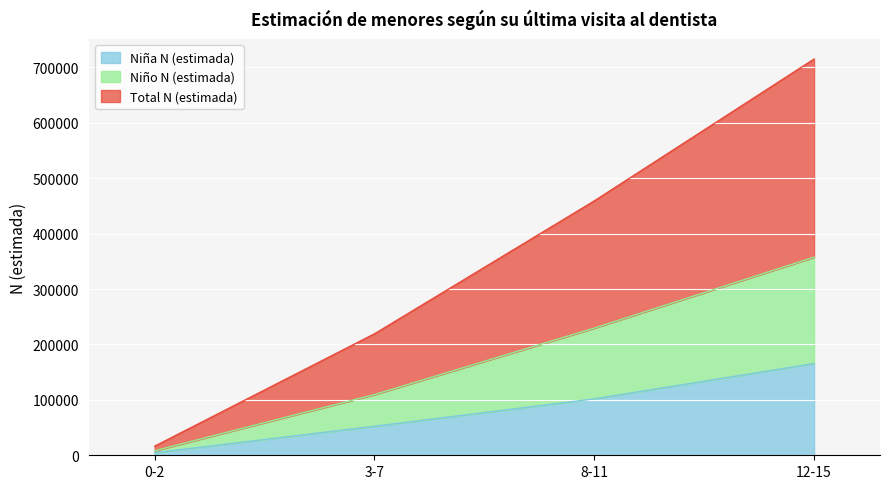

True or false: Total N (estimada) and Niña N (estimada) intersect in this chart.

False